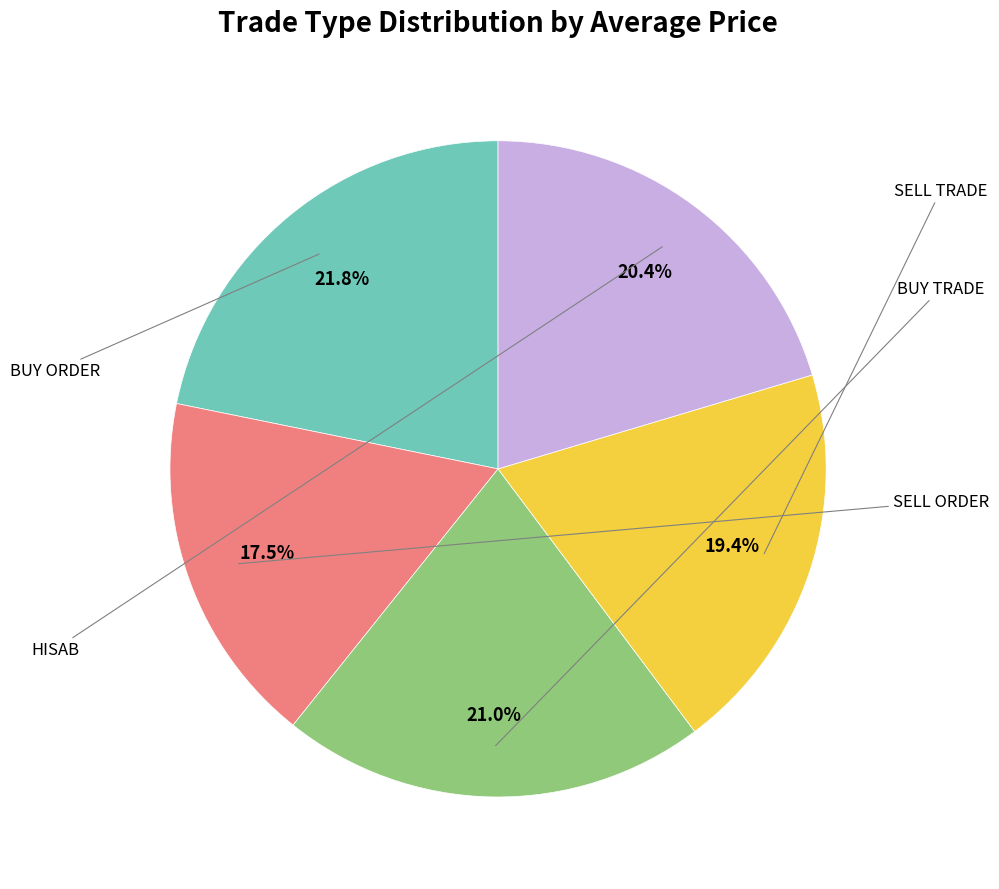

Is there a majority slice in this chart?

No